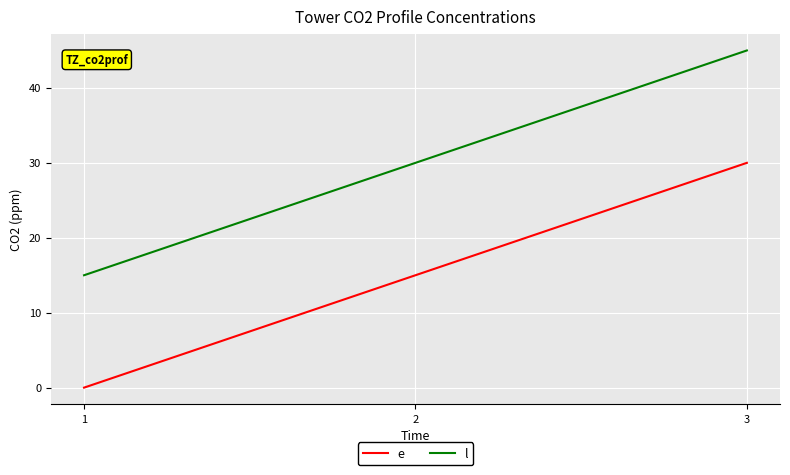

What is the difference between the l values at 3 and 1?

30